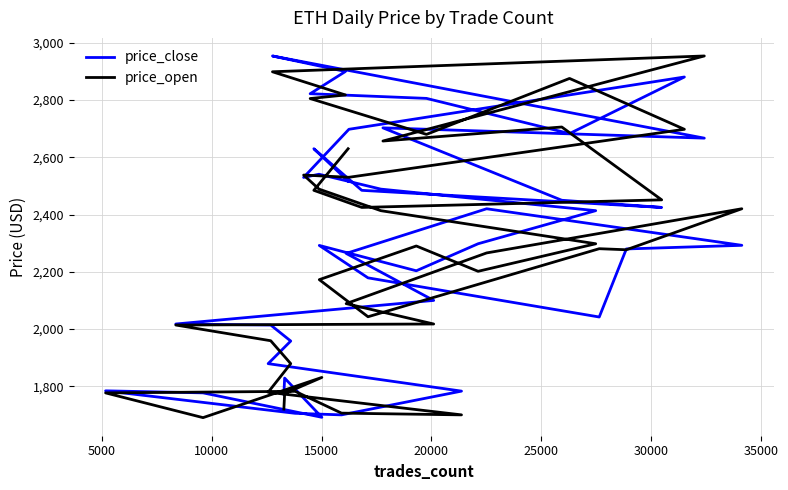

What are all the series names shown in the legend?

price_close, price_open